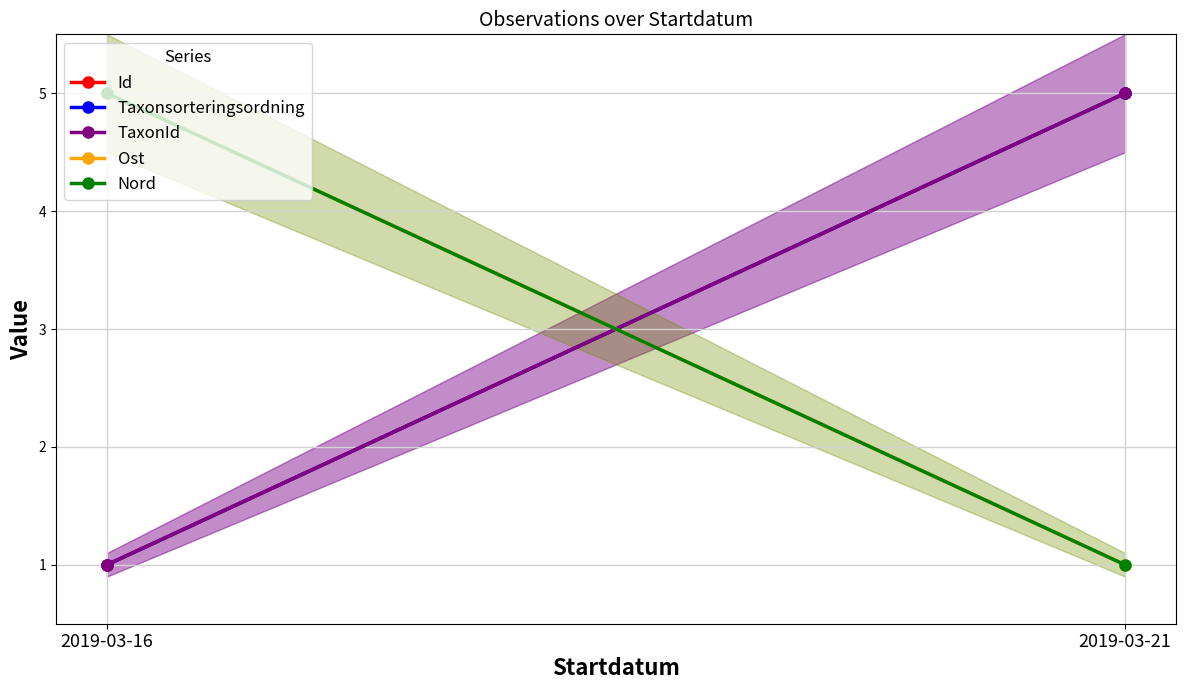

What is the sum of the Ost values at 2019-03-21 and 2019-03-16?

6